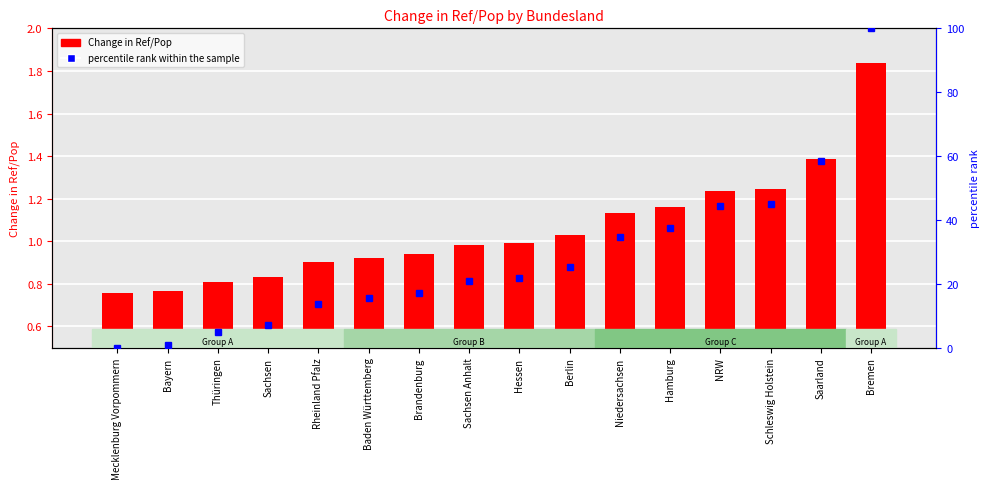

At which label does percentile rank within the sample reach its peak?

Bremen